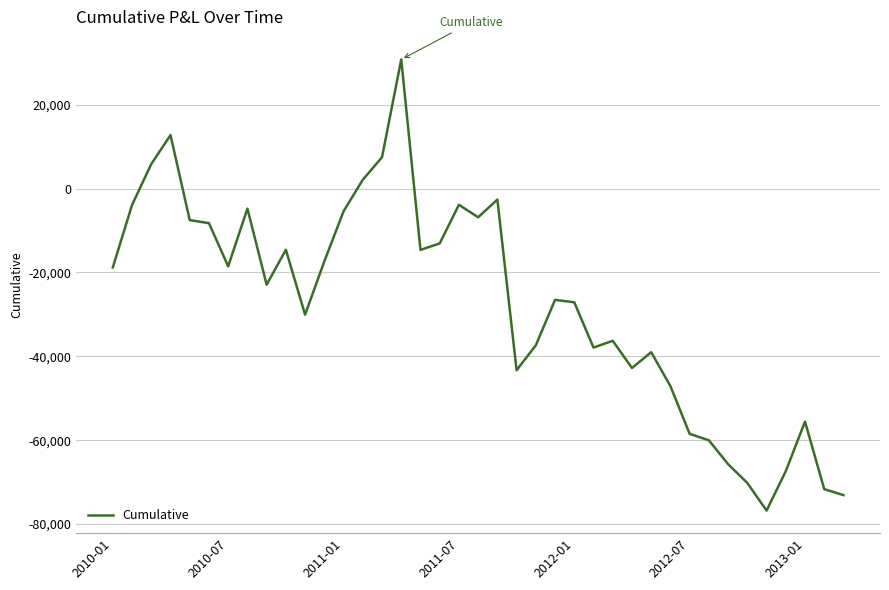

What is the average value?

-27445.6